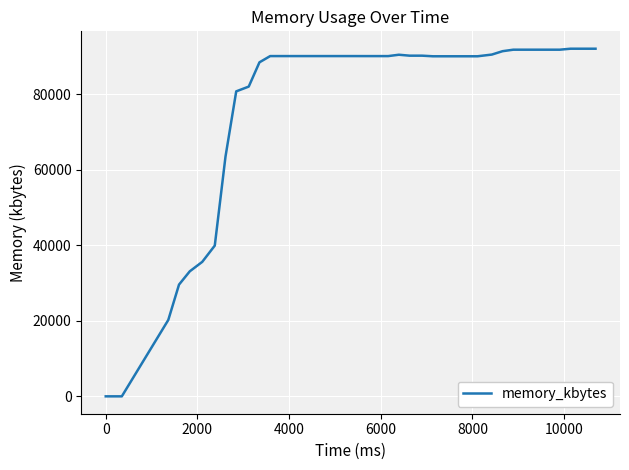

What is the difference between the maximum and minimum values?

92112